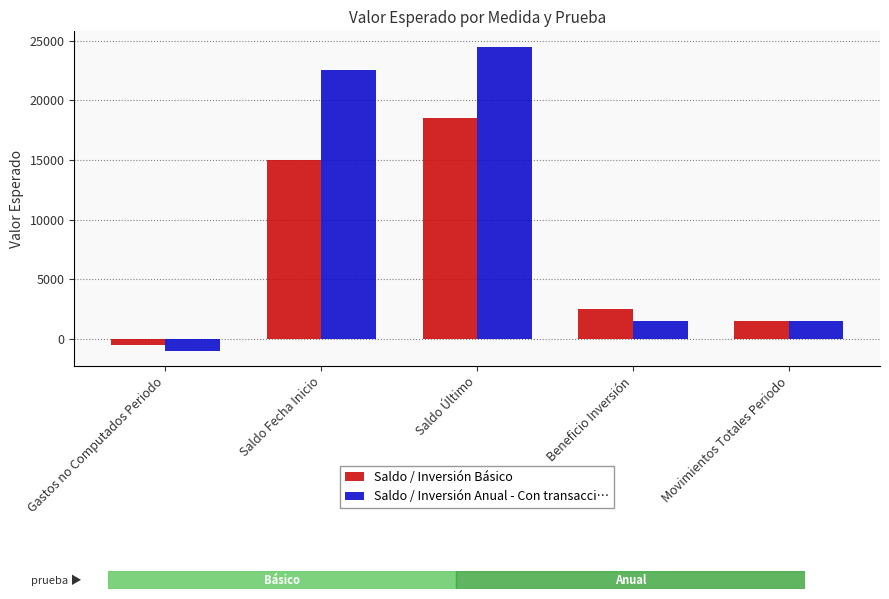

How many data points does each series have?

5